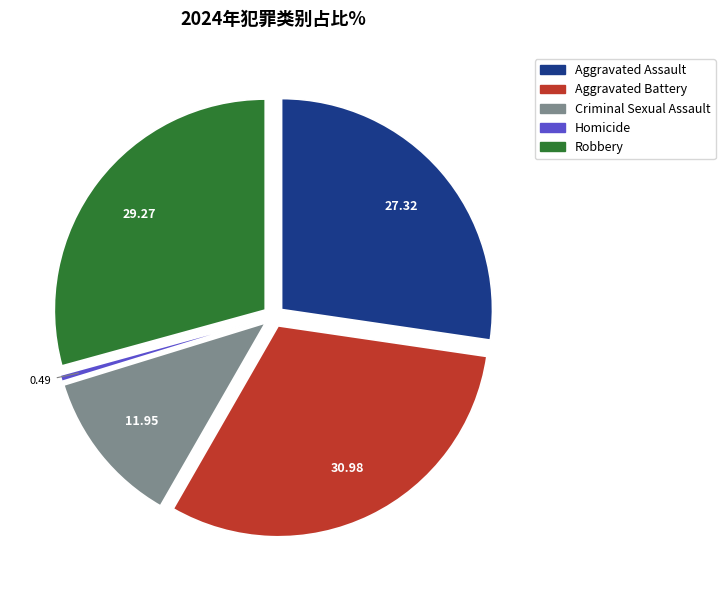

Which category has the smallest portion of the pie?

Homicide